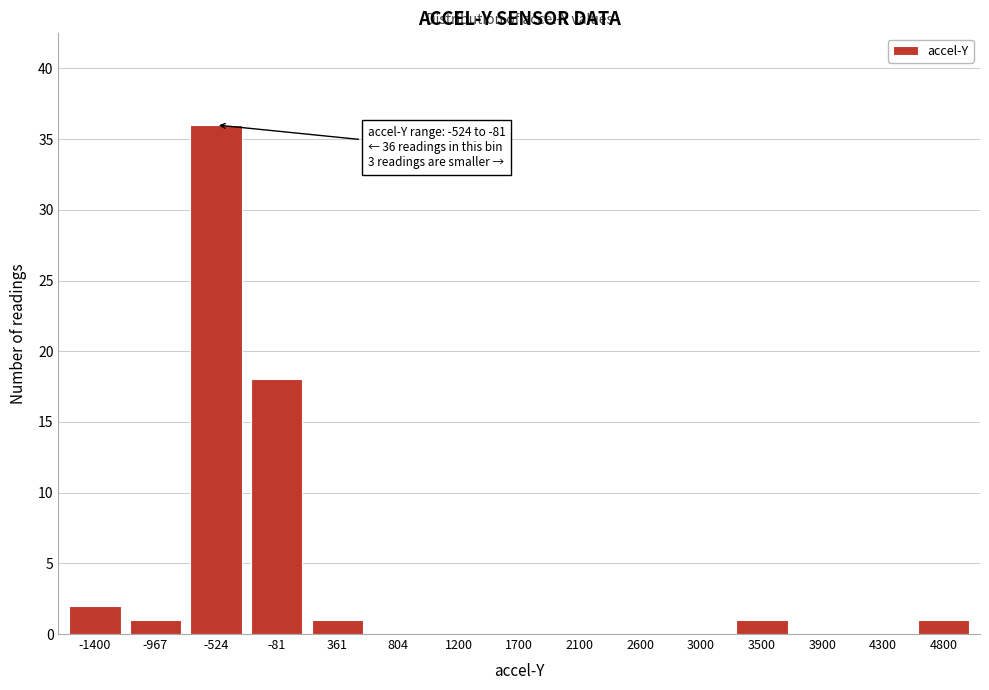

Reading left to right, extract all data points from this chart.

-1400=2	-967=1	-524=36	-81=18	361=1	804=0	1200=0	1700=0	2100=0	2600=0	3000=0	3500=1	3900=0	4300=0	4800=1